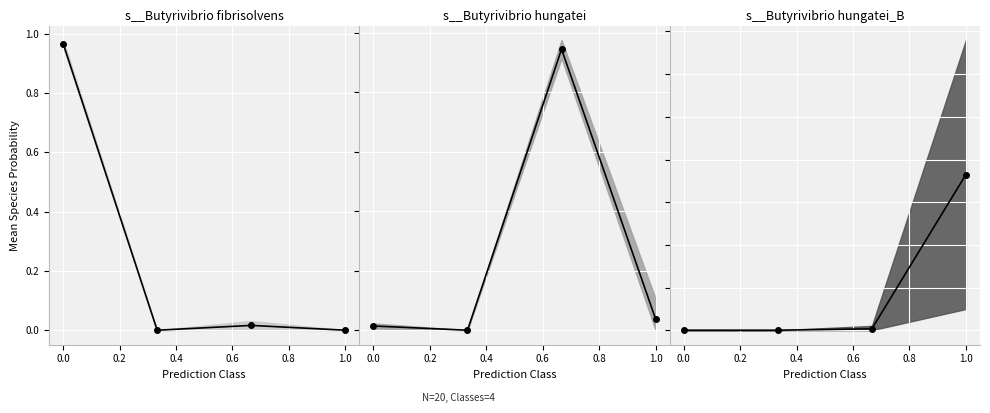

How many lines are shown in the chart?

3